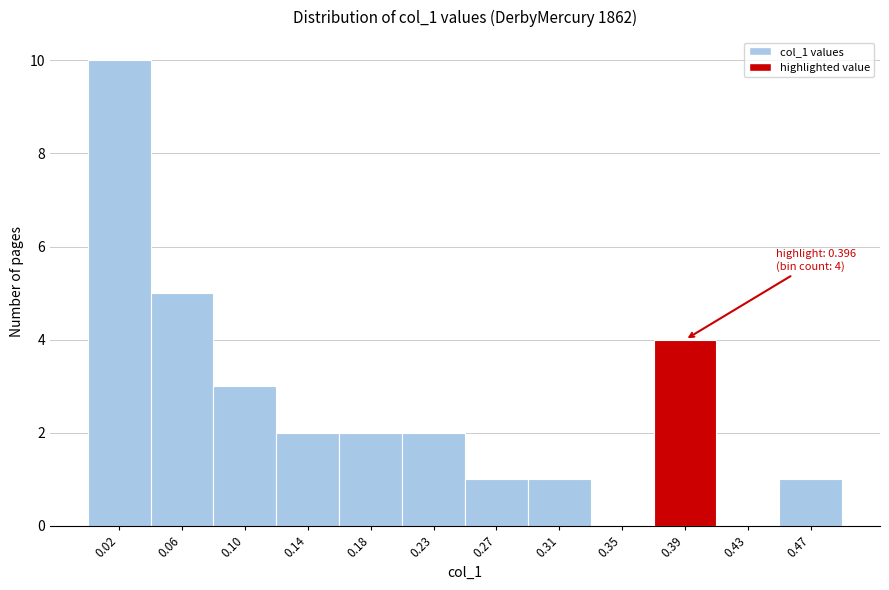

Reading right to left, list all the values displayed in this chart.

0.47=1	0.43=0	0.39=4	0.35=0	0.31=1	0.27=1	0.23=2	0.18=2	0.14=2	0.10=3	0.06=5	0.02=10